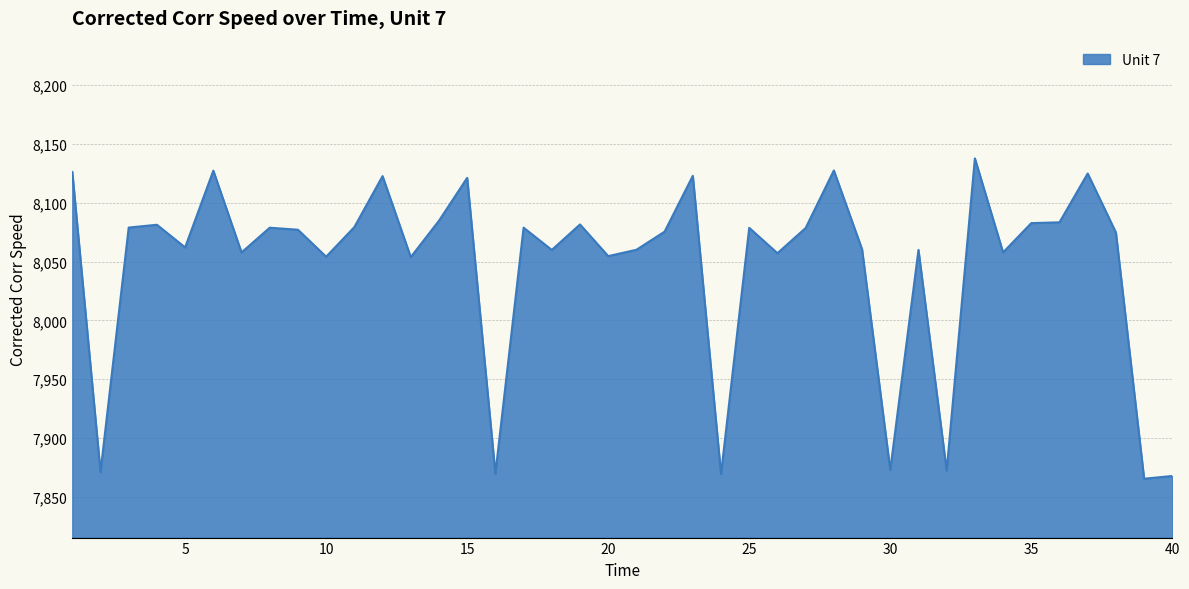

How many values exceed 8077?

20